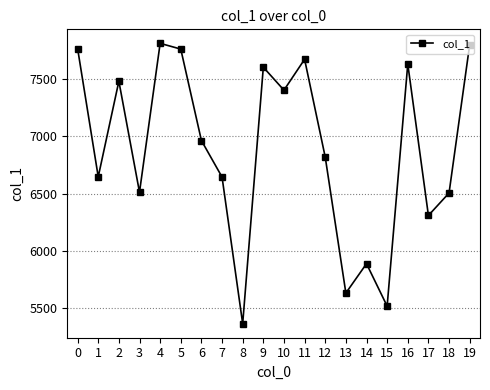

What is the approximate value at 2?

7479